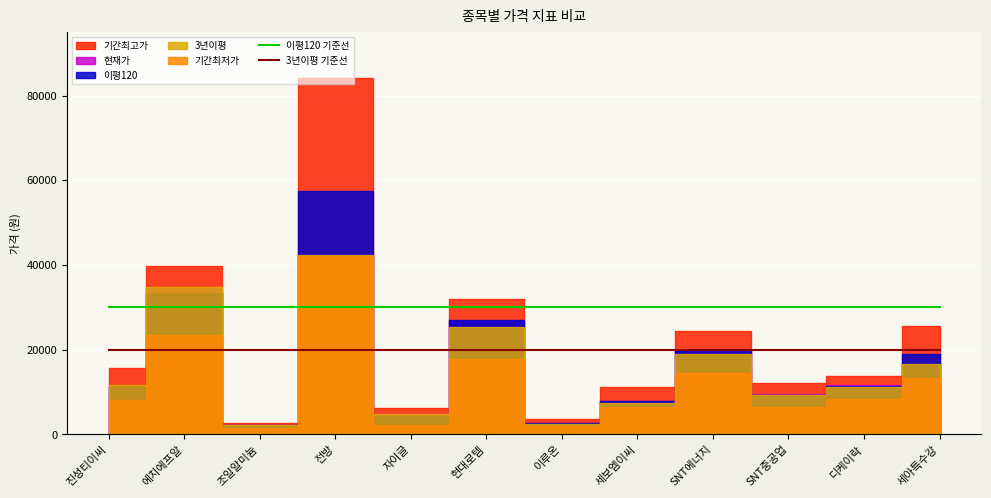

Which category has the lowest value across all series?

진성티이씨